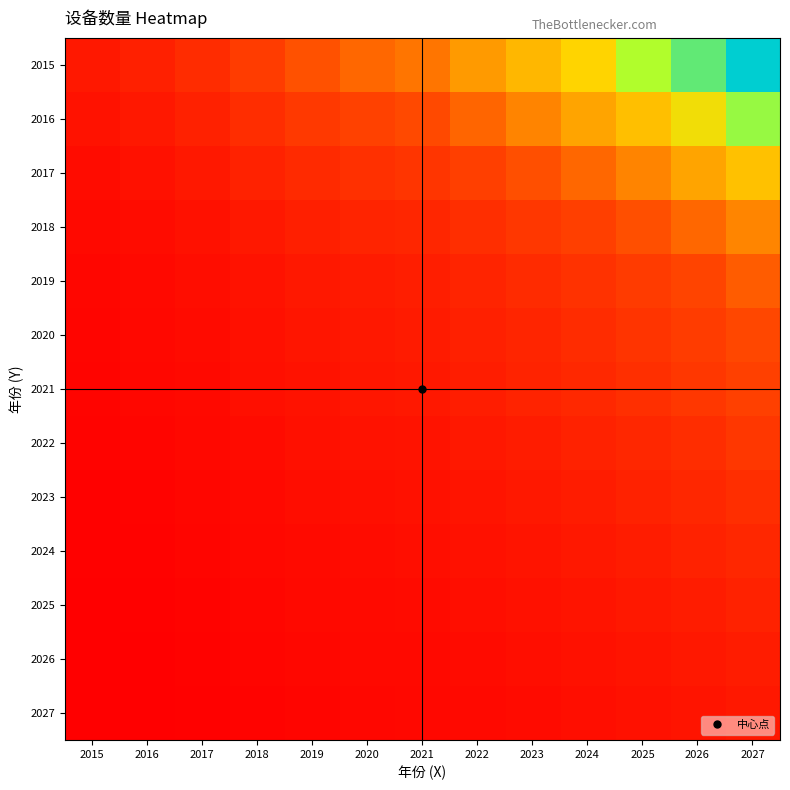

Reading right to left, list all the values displayed in this chart.

2015: 2027=8.2	2026=7.1	2025=6.2	2024=5.3	2023=4.6	2022=4.0	2021=3.4	2020=3.1	2019=2.8	2018=2.2	2017=1.7	2016=1.3	2015=1.0
2016: 2027=6.5	2026=5.5	2025=4.8	2024=4.2	2023=3.6	2022=3.1	2021=2.7	2020=2.5	2019=2.2	2018=1.8	2017=1.3	2016=1.0	2015=0.8
2017: 2027=4.9	2026=4.2	2025=3.6	2024=3.1	2023=2.7	2022=2.4	2021=2.0	2020=1.9	2019=1.6	2018=1.3	2017=1.0	2016=0.8	2015=0.6
2018: 2027=3.7	2026=3.1	2025=2.7	2024=2.4	2023=2.1	2022=1.8	2021=1.5	2020=1.4	2019=1.2	2018=1.0	2017=0.8	2016=0.6	2015=0.4
2019: 2027=3.0	2026=2.5	2025=2.2	2024=1.9	2023=1.7	2022=1.4	2021=1.2	2020=1.1	2019=1.0	2018=0.8	2017=0.6	2016=0.5	2015=0.4
2020: 2027=2.6	2026=2.3	2025=2.0	2024=1.7	2023=1.5	2022=1.3	2021=1.1	2020=1.0	2019=0.9	2018=0.7	2017=0.5	2016=0.4	2015=0.3
2021: 2027=2.4	2026=2.1	2025=1.8	2024=1.6	2023=1.4	2022=1.2	2021=1.0	2020=0.9	2019=0.8	2018=0.7	2017=0.5	2016=0.4	2015=0.3
2022: 2027=2.1	2026=1.8	2025=1.5	2024=1.3	2023=1.2	2022=1.0	2021=0.8	2020=0.8	2019=0.7	2018=0.6	2017=0.4	2016=0.3	2015=0.2
2023: 2027=1.8	2026=1.5	2025=1.3	2024=1.1	2023=1.0	2022=0.9	2021=0.7	2020=0.7	2019=0.6	2018=0.5	2017=0.4	2016=0.3	2015=0.2
2024: 2027=1.5	2026=1.3	2025=1.2	2024=1.0	2023=0.9	2022=0.8	2021=0.6	2020=0.6	2019=0.5	2018=0.4	2017=0.3	2016=0.2	2015=0.2
2025: 2027=1.3	2026=1.1	2025=1.0	2024=0.9	2023=0.8	2022=0.6	2021=0.5	2020=0.5	2019=0.5	2018=0.4	2017=0.3	2016=0.2	2015=0.2
2026: 2027=1.2	2026=1.0	2025=0.9	2024=0.8	2023=0.7	2022=0.6	2021=0.5	2020=0.4	2019=0.4	2018=0.3	2017=0.2	2016=0.2	2015=0.1
2027: 2027=1.0	2026=0.9	2025=0.7	2024=0.6	2023=0.6	2022=0.5	2021=0.4	2020=0.4	2019=0.3	2018=0.3	2017=0.2	2016=0.2	2015=0.1